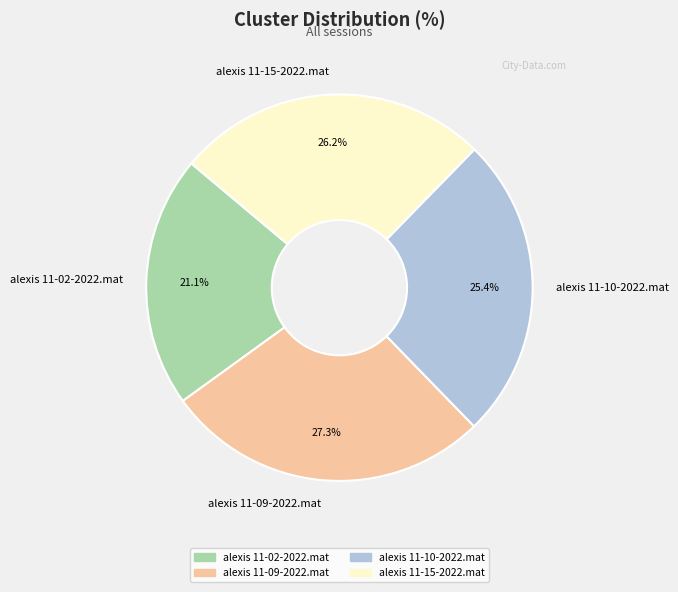

To the nearest percent, what percentage of the pie is alexis 11-02-2022.mat?

21%